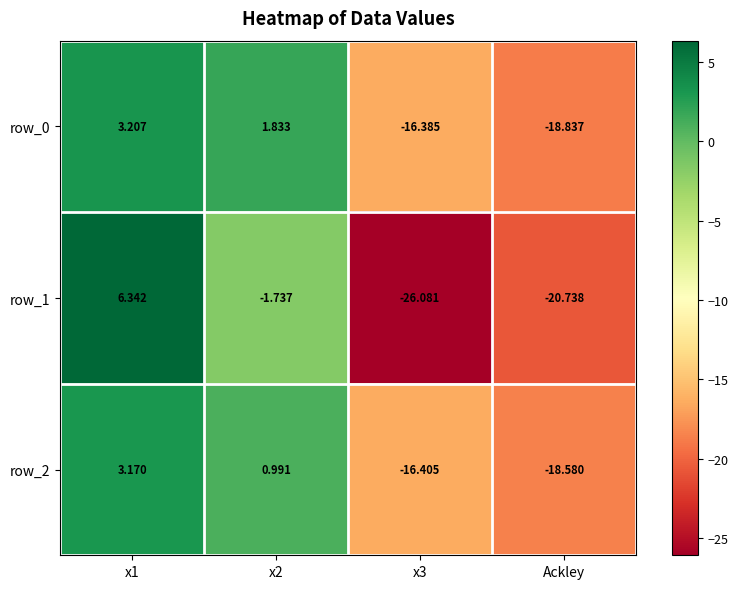

List the series in order of their peak value, highest first.

row_1, row_0, row_2